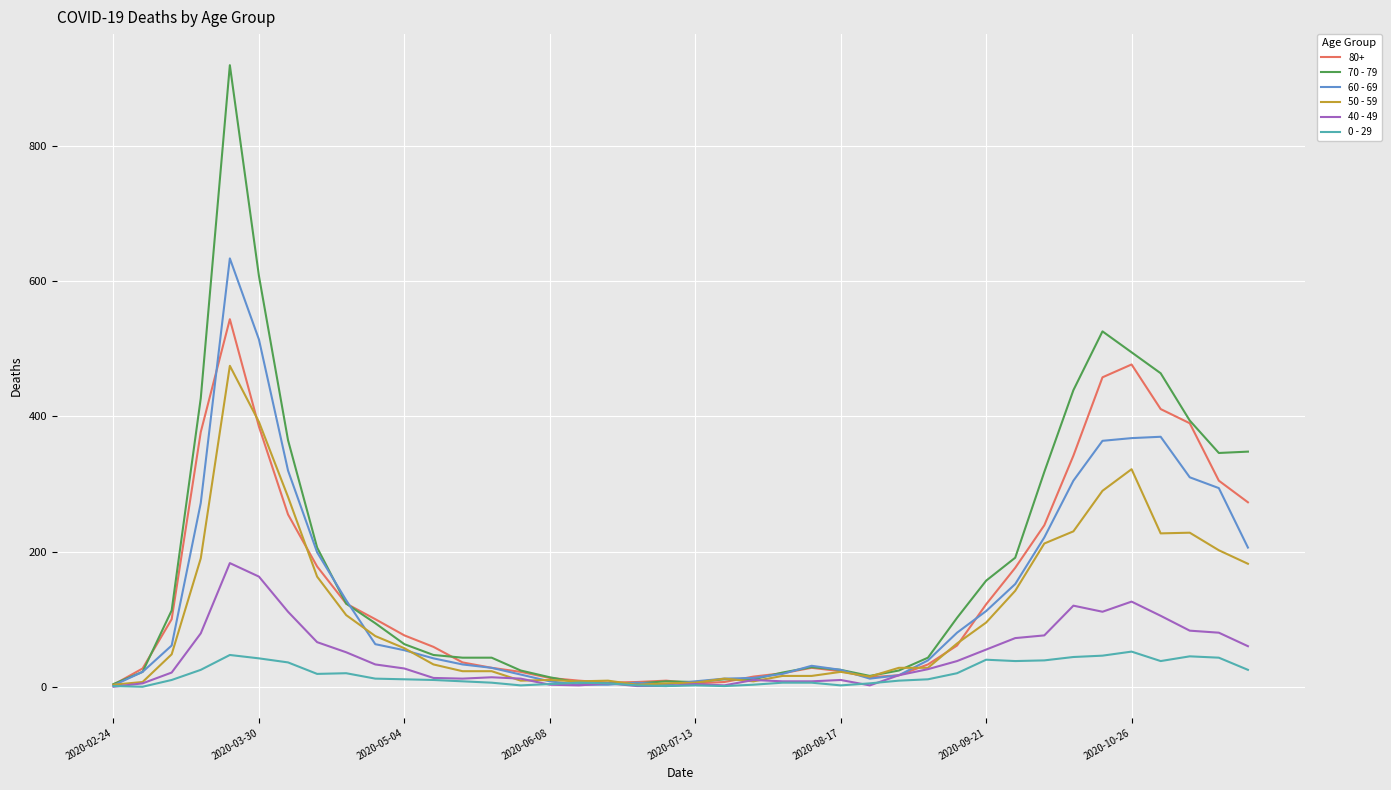

List the series in order of their peak value, highest first.

70 - 79, 60 - 69, 80+, 50 - 59, 40 - 49, 0 - 29